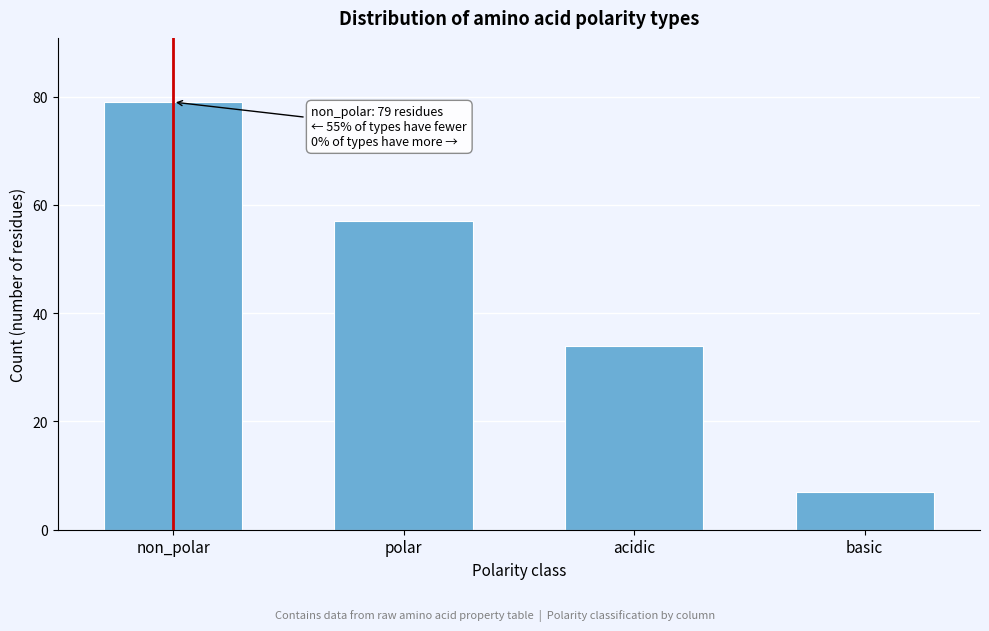

Reading right to left, extract all data points from this chart.

7	34	57	79